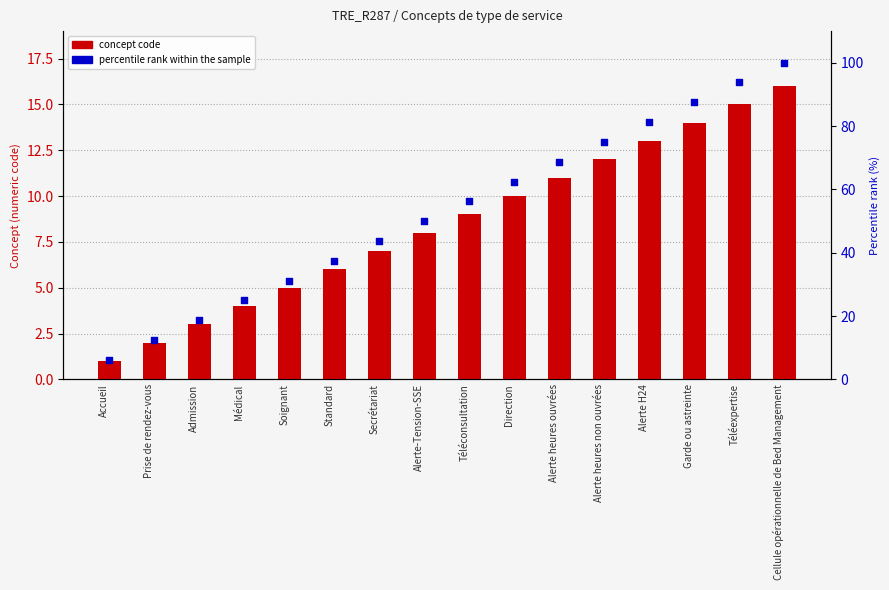

What are all the series names shown in the legend?

concept code, percentile rank within the sample